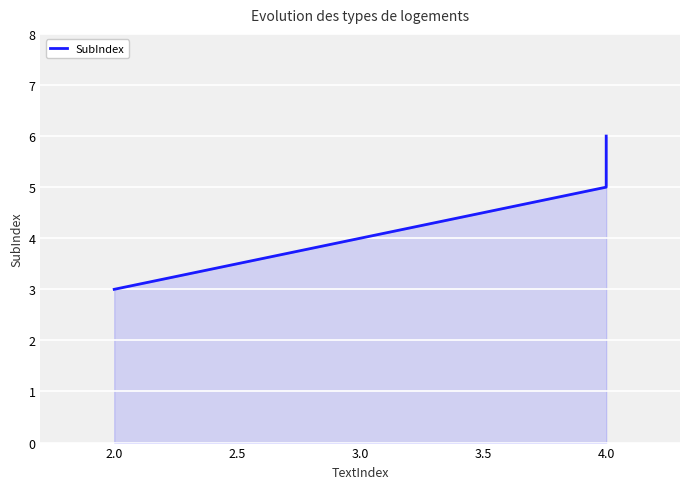

Reading left to right, extract all data points from this chart.

3	5	6